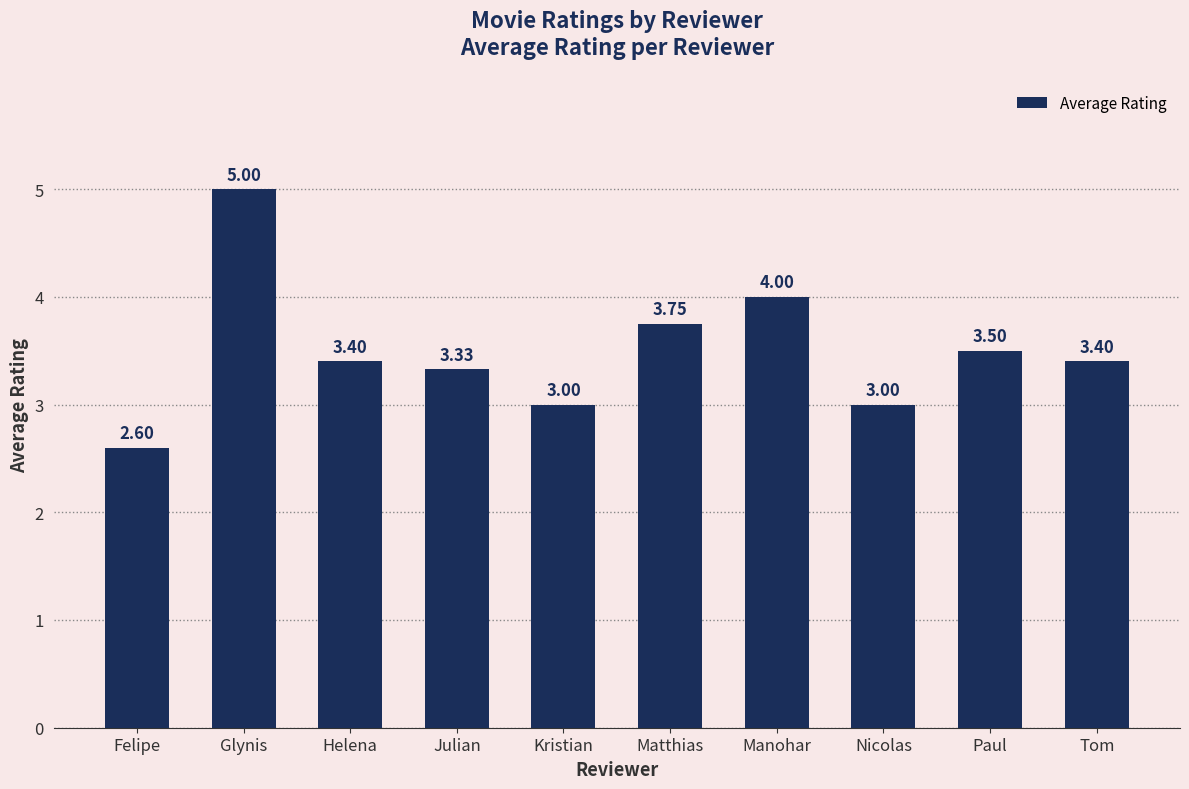

How many series are shown in this chart?

1